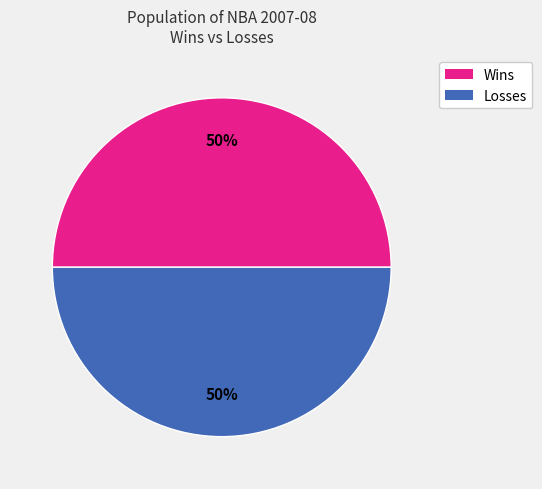

To the nearest percent, what is the difference between the largest and smallest slice percentages?

0%